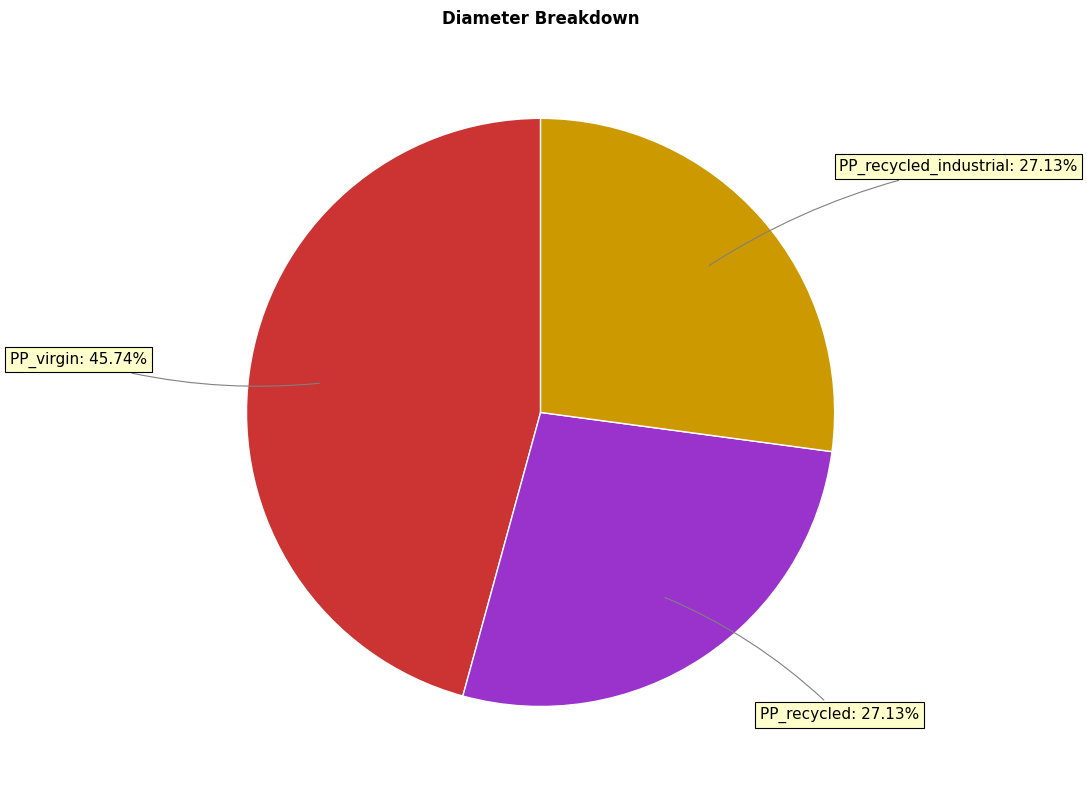

Is there a majority slice in this chart?

No